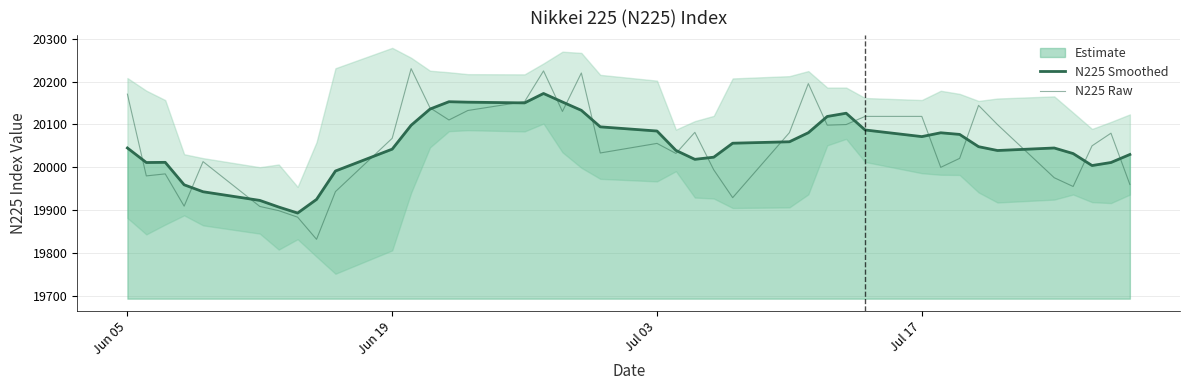

Which series ends up on top after the final intersection of N225 Smoothed and N225 Raw?

N225 Smoothed